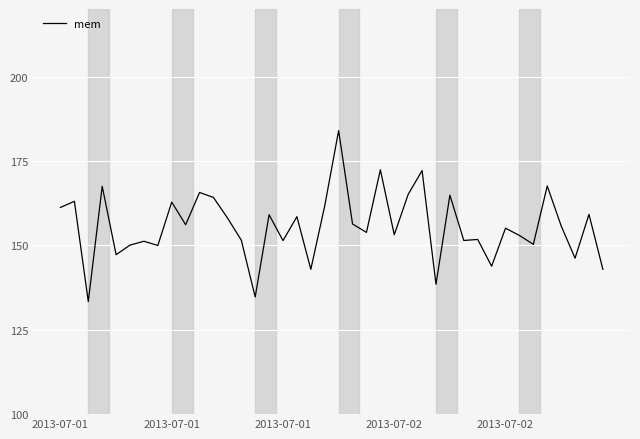

What is the maximum value shown in the chart?

184.0